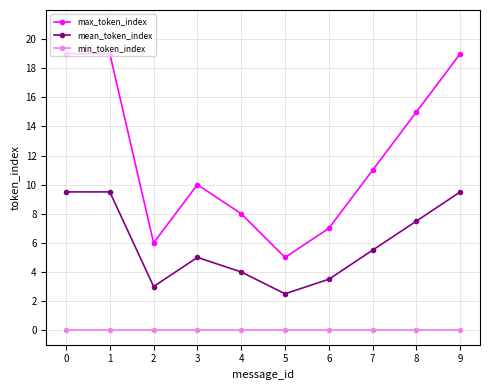

How many lines are shown in the chart?

3